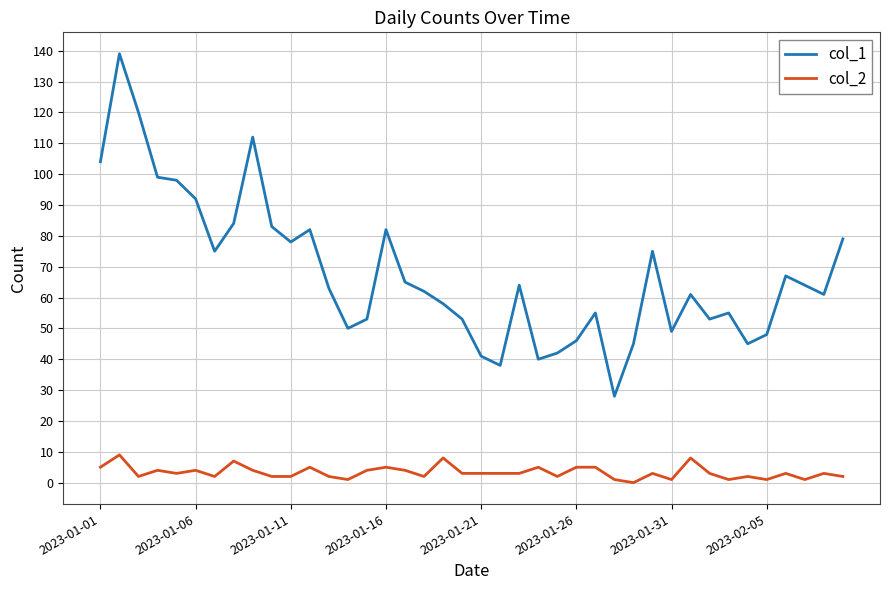

What is the greatest value displayed?

139